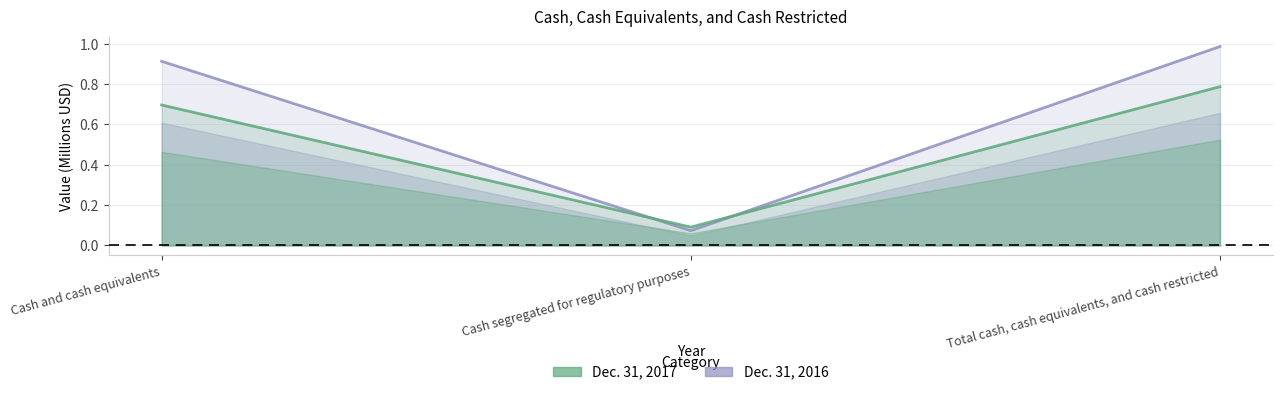

Which has a higher value, Cash and cash equivalents or Total cash, cash equivalents, and cash restricted?

Total cash, cash equivalents, and cash restricted